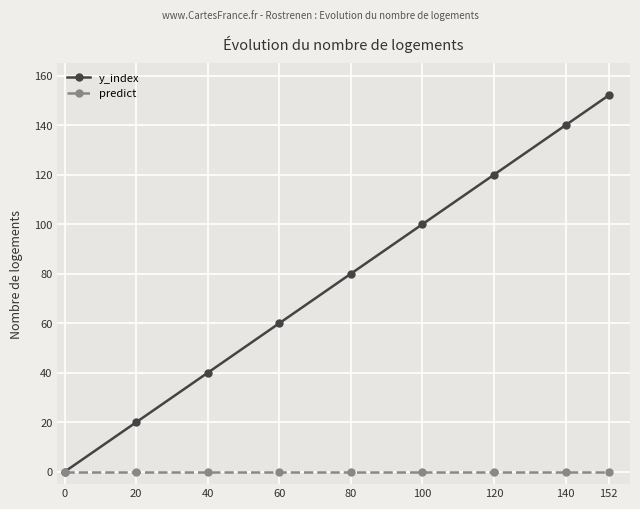

At how many categories does at least one series exceed 27?

7